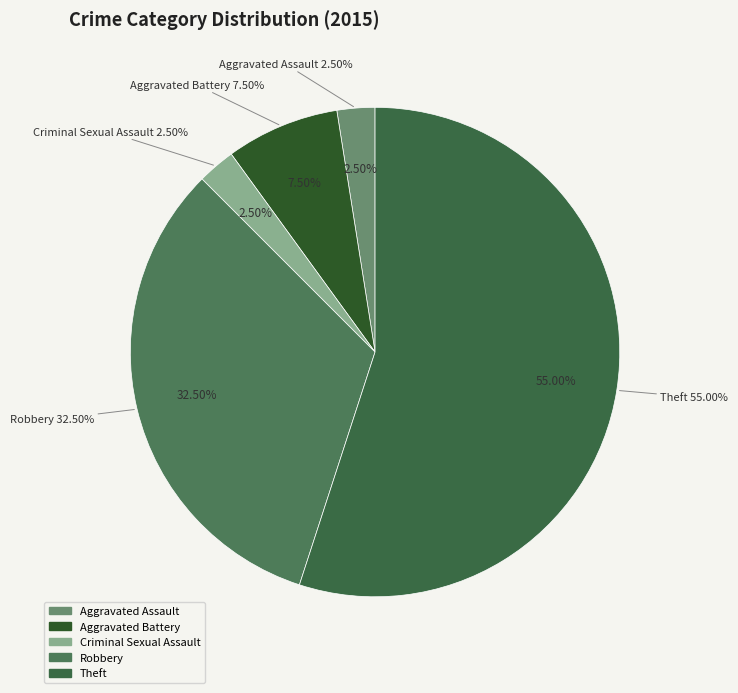

The Aggravated Assault slice represents 16% of the pie. True or false?

False